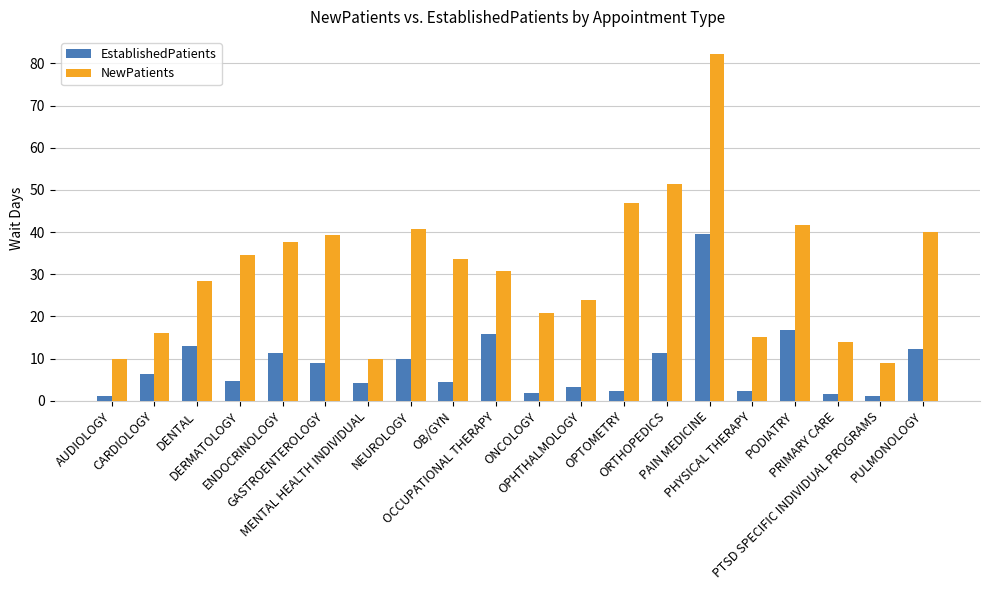

True or false: NewPatients has a value of 3.9 at PTSD SPECIFIC INDIVIDUAL PROGRAMS.

False